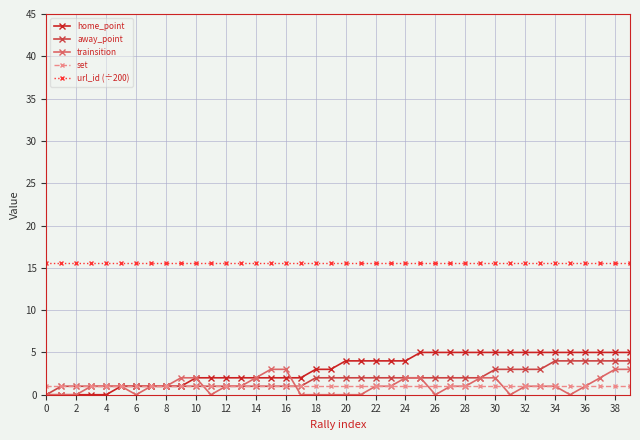

What is the difference between the second highest and second lowest values in the home_point series?

5.0